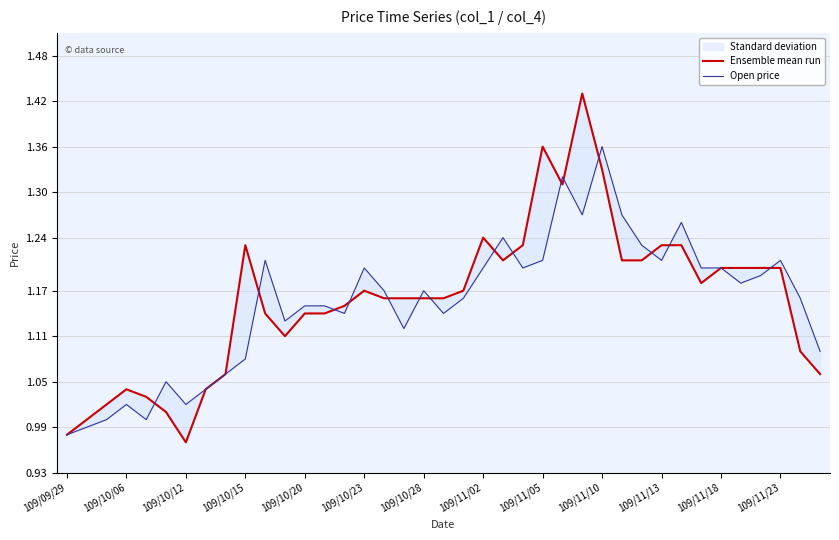

Which series ends up on top after the final intersection of Ensemble mean run and Open price?

Open price